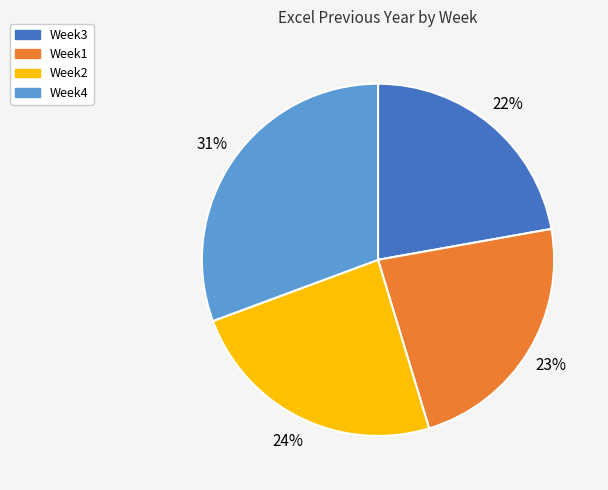

Rank the categories by value from highest to lowest.

Week4, Week2, Week1, Week3